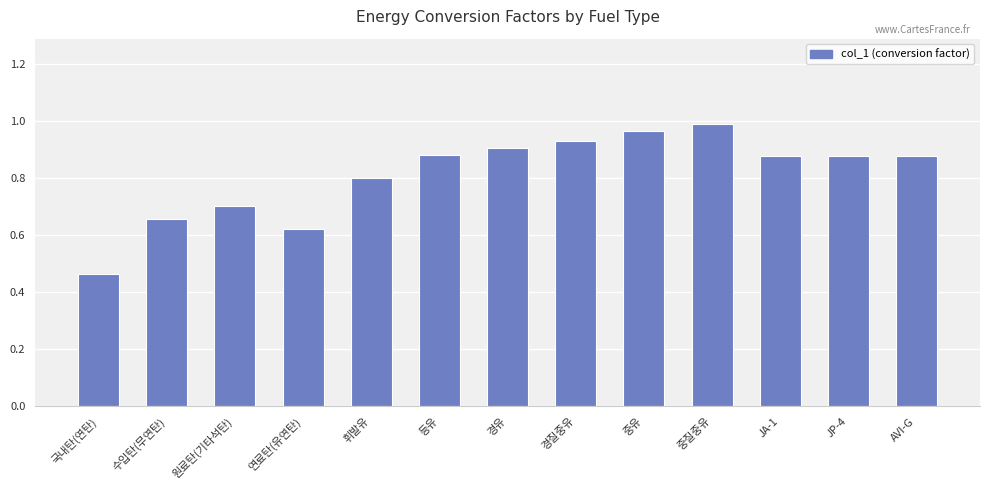

What is the difference between the maximum and second lowest values?

0.4